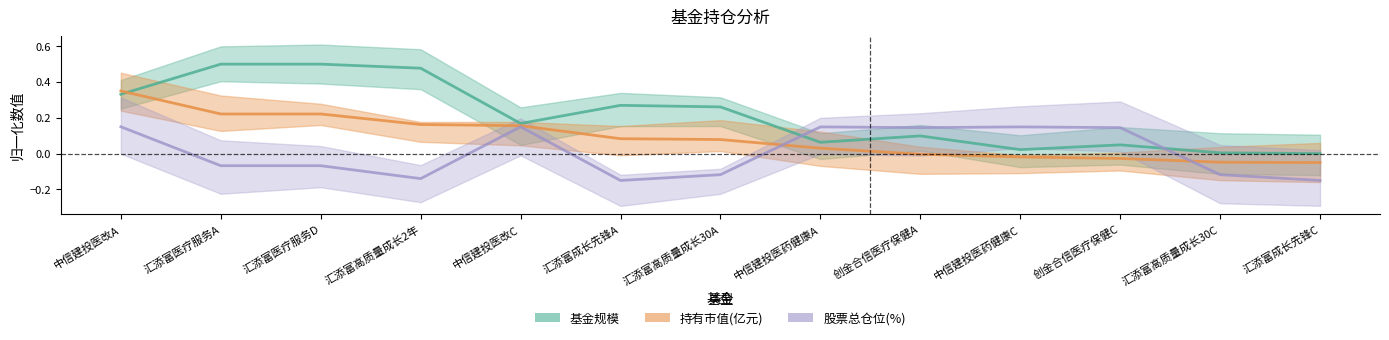

Which series ends up on top after the final intersection of 股票总仓位 and 持有市值(亿元)?

持有市值(亿元)